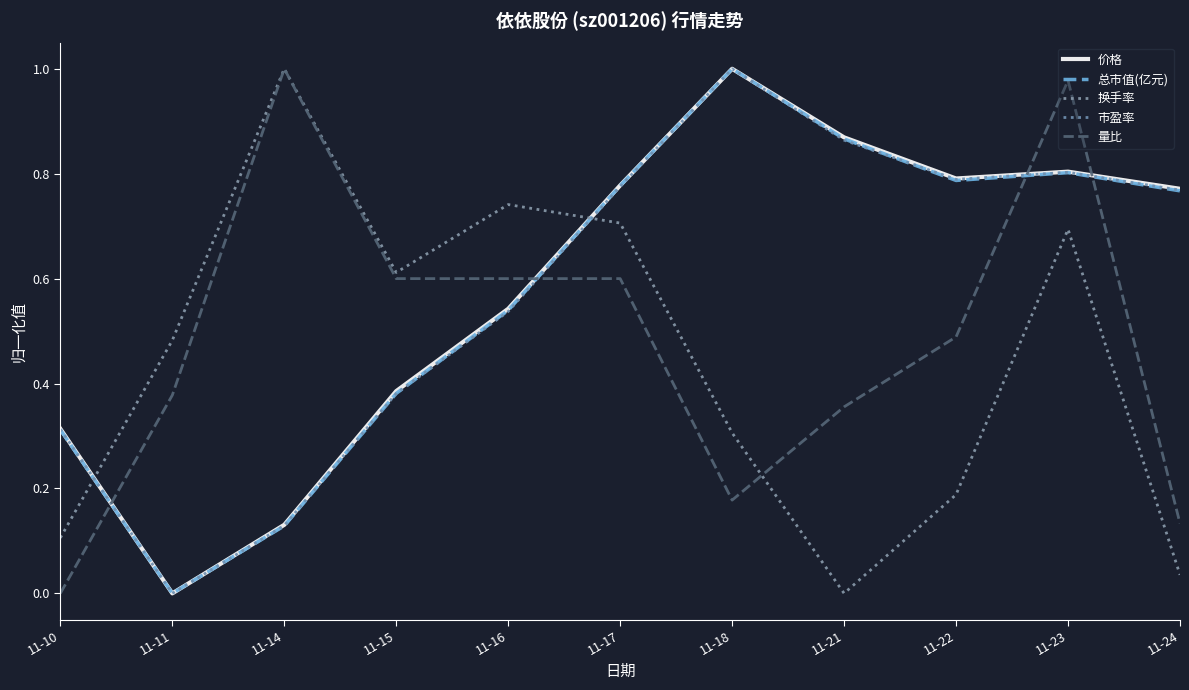

At which label does 换手率 reach its minimum?

11-21